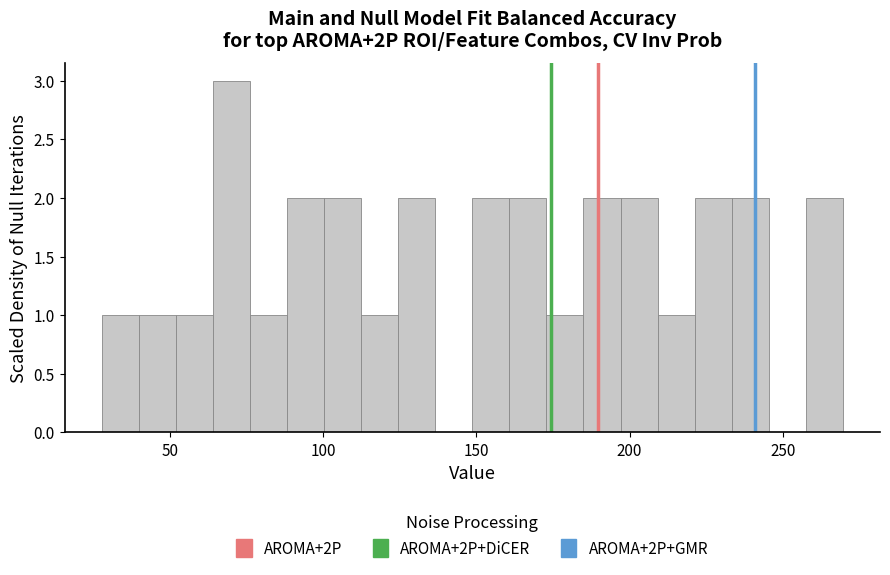

Around what value on the x-axis is the tallest bar? Give the approximate position of its centre, as read against the axis.

70